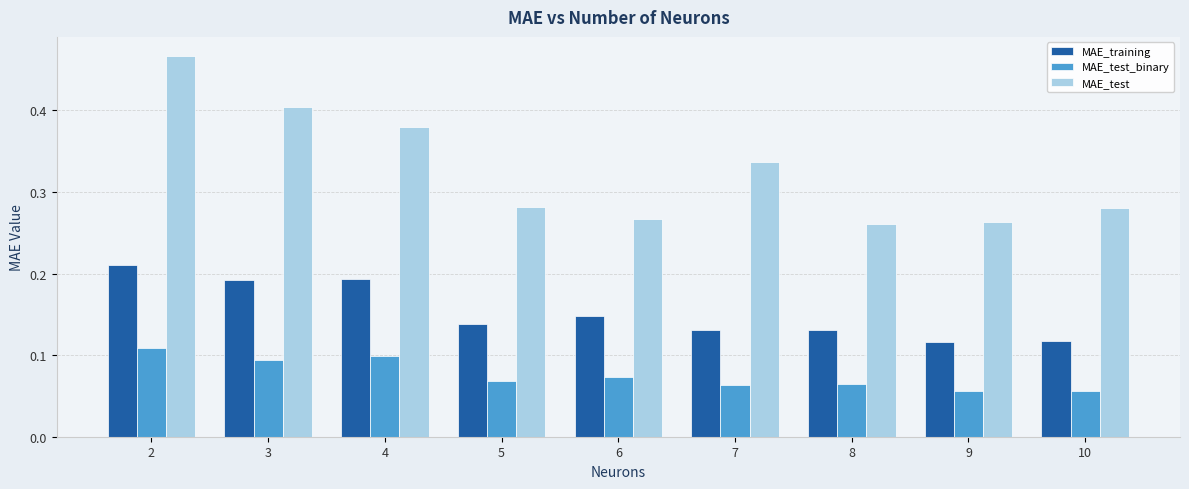

At 5, list the series in order from largest to smallest.

MAE_test, MAE_training, MAE_test_binary